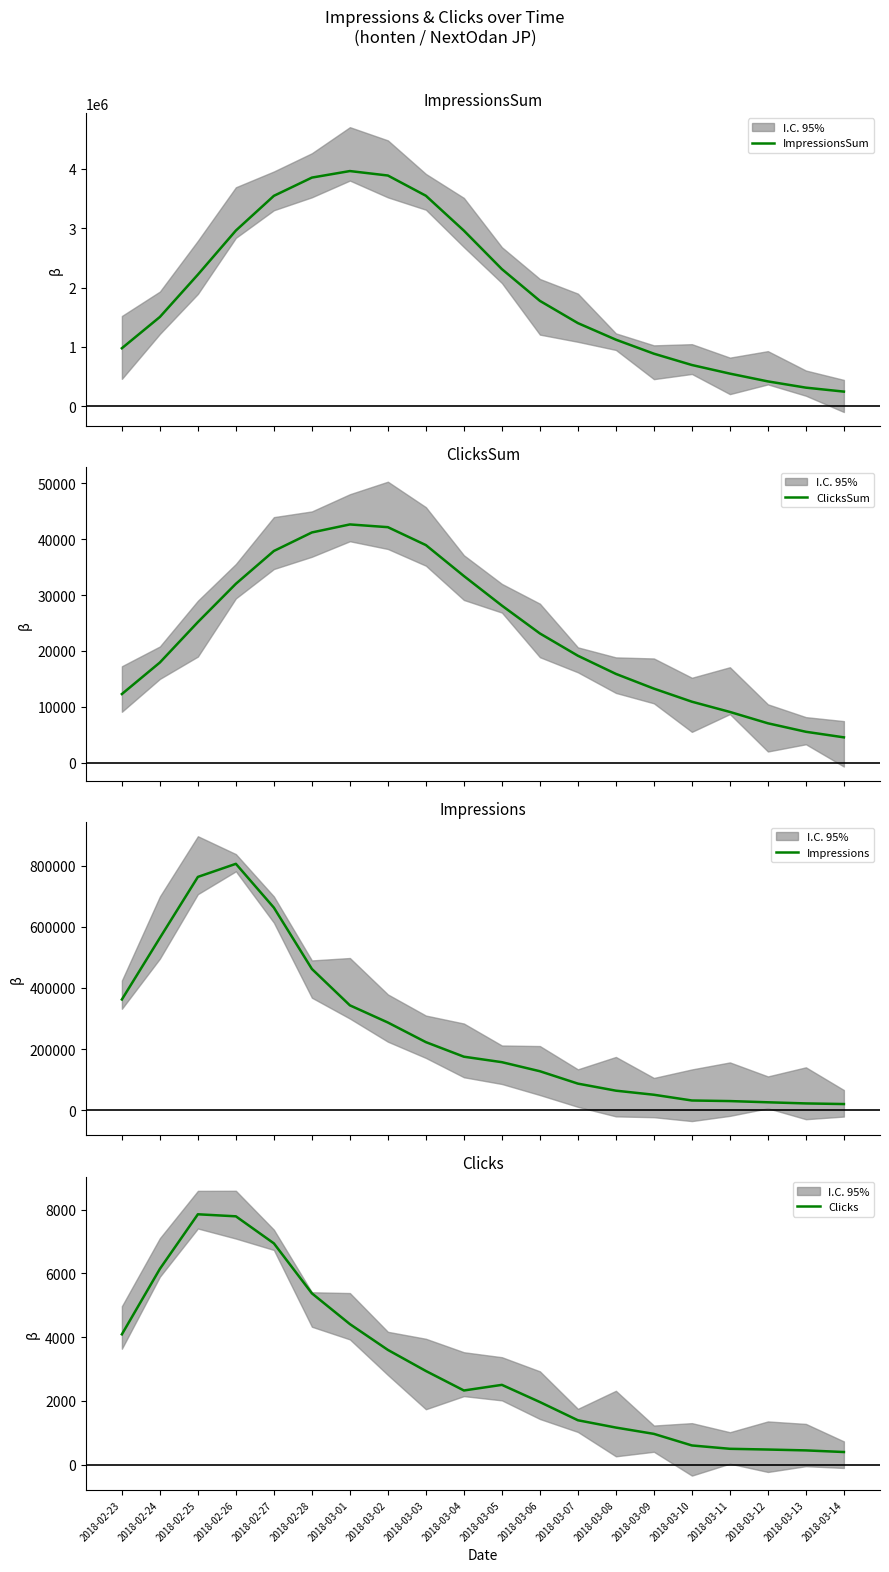

Which series has the widest spread of values?

ImpressionsSum